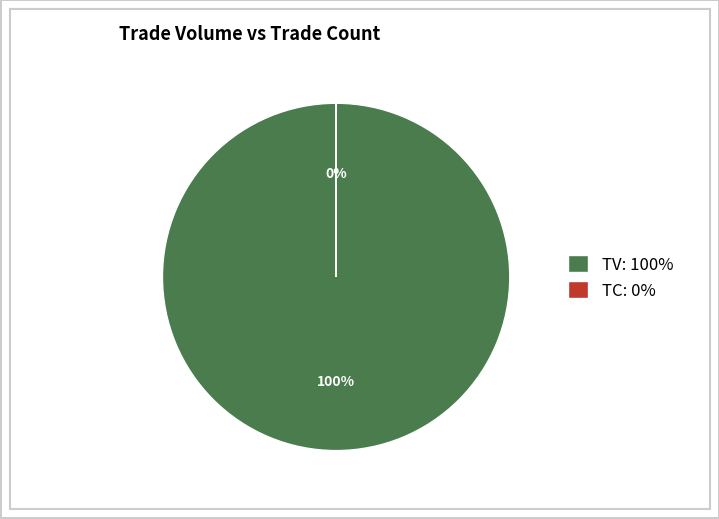

To the nearest percent, what percentage of the pie is TV: 100%?

100%